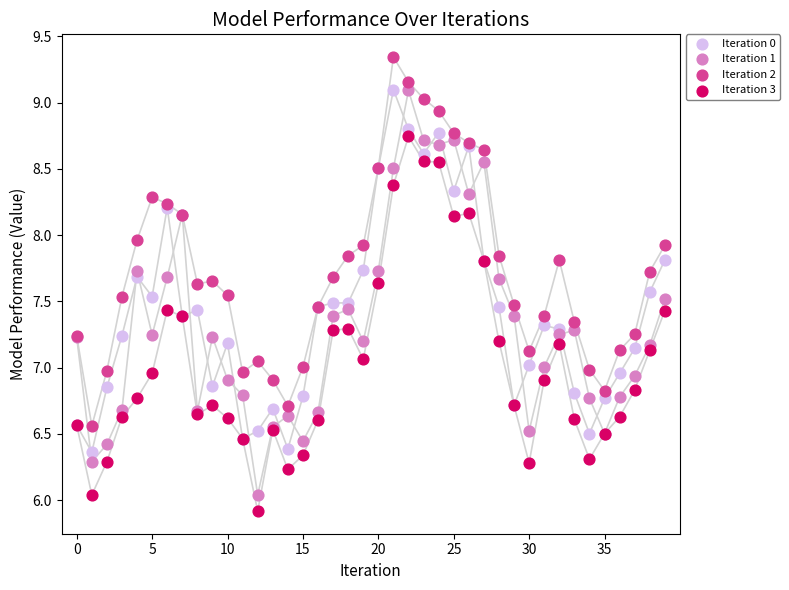

Which series has the largest Y range (max minus min)?

Iteration 1